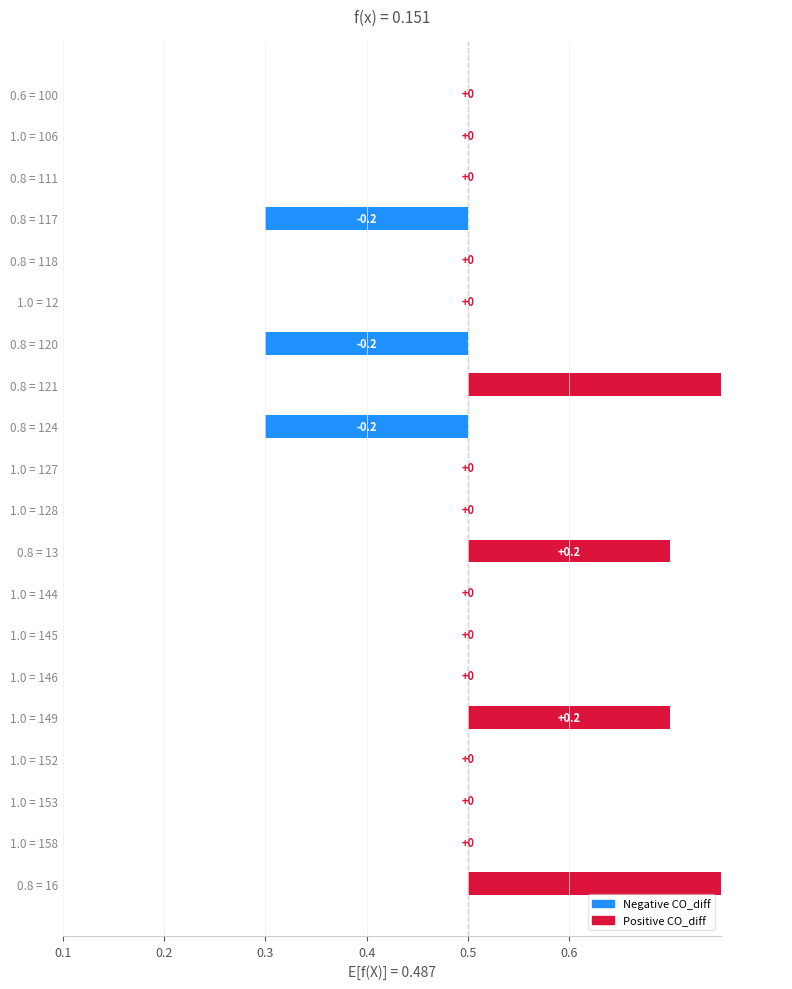

The value at 0.6 = 100 is 0.4. True or false?

False